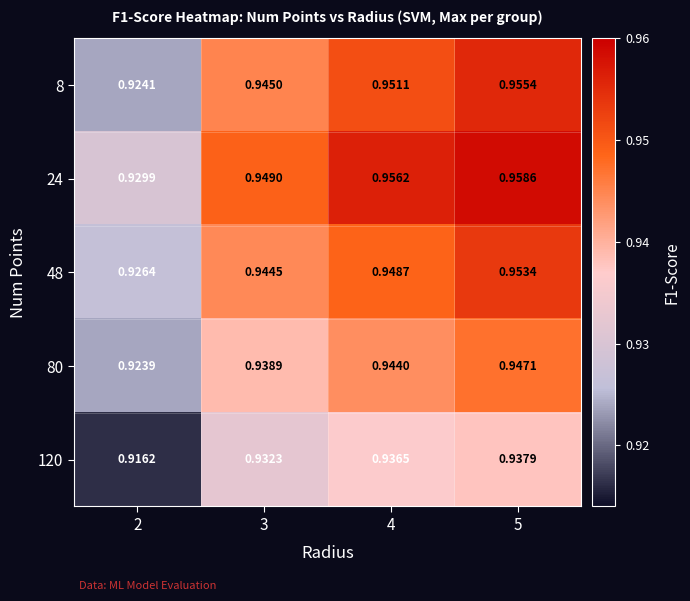

Is the value of 8 at 3 greater than the value of 24 at 5?

No